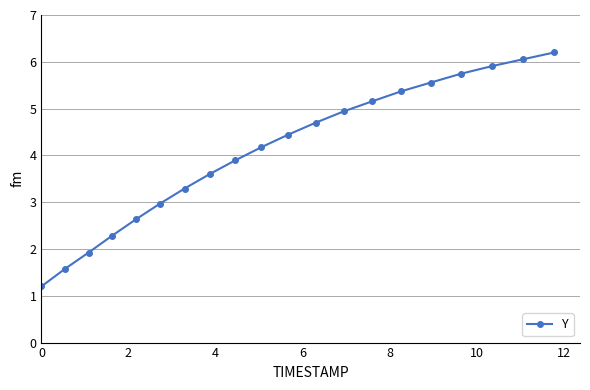

What is the value of the 9th point from the left?

3.9